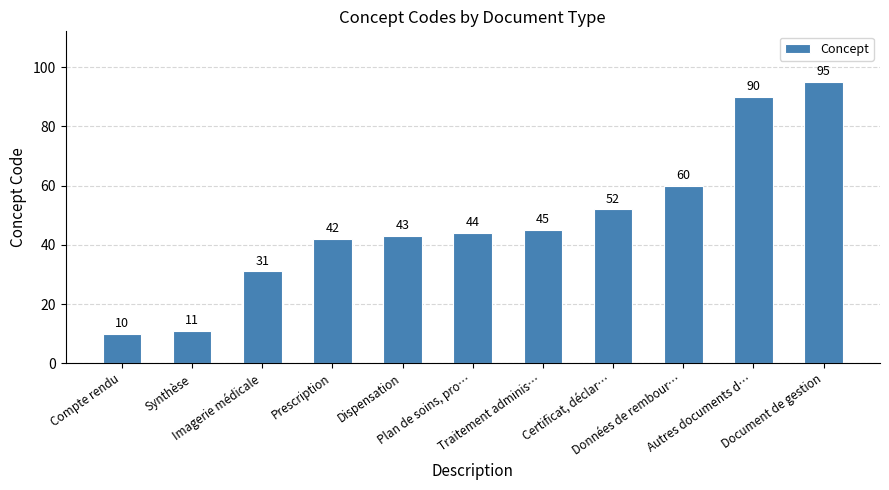

What is the label of the 10th bar from the left?

Autres documents d…